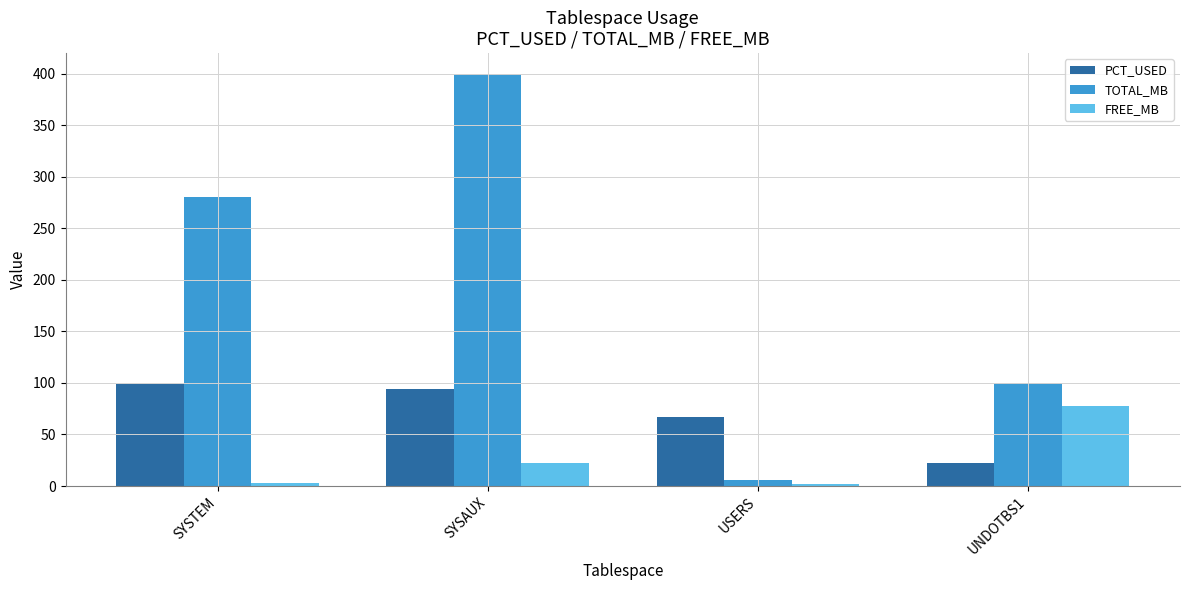

Rank the series by their maximum value, from lowest to highest.

FREE_MB, PCT_USED, TOTAL_MB